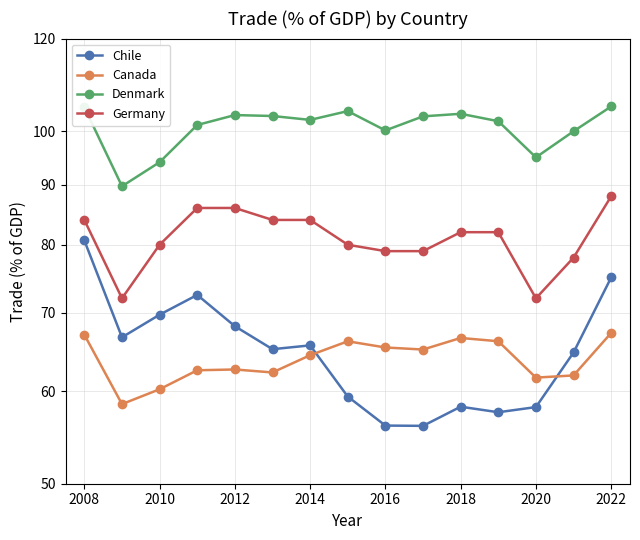

True or false: Denmark and Canada intersect in this chart.

False